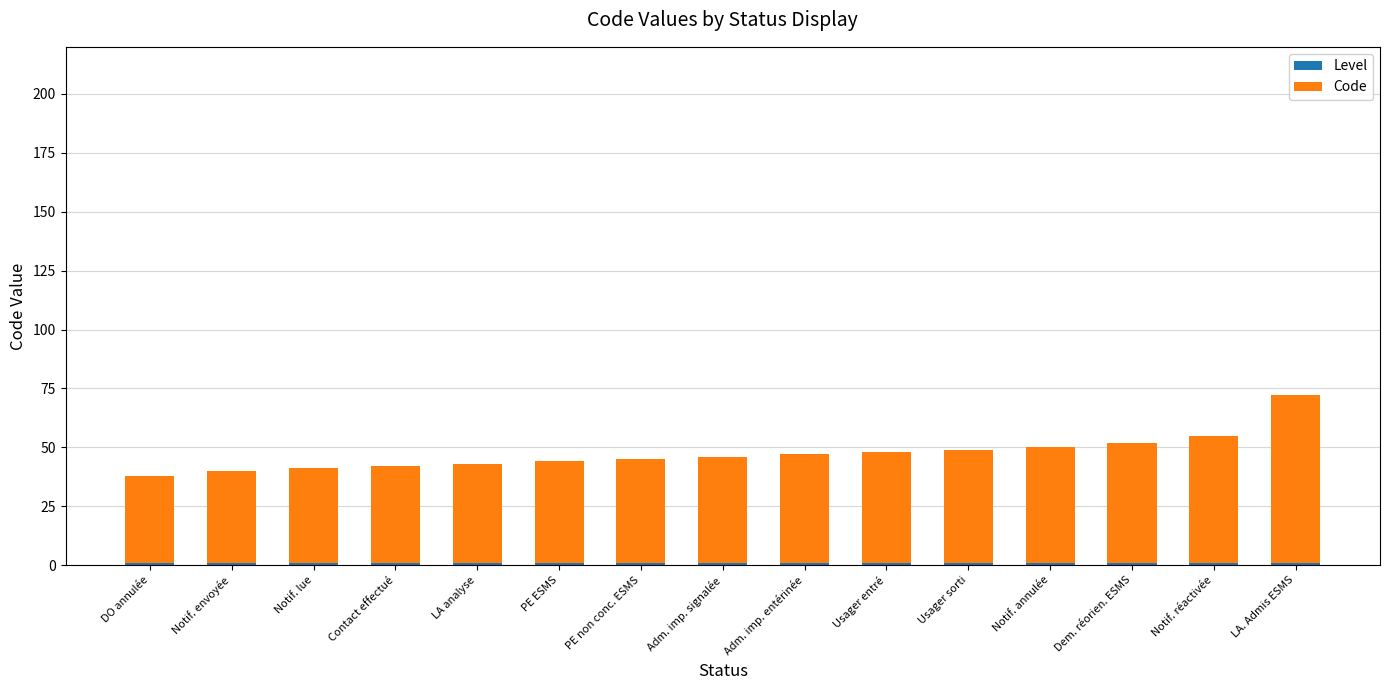

At which category is the sum across all series the highest?

LA. Admis ESMS